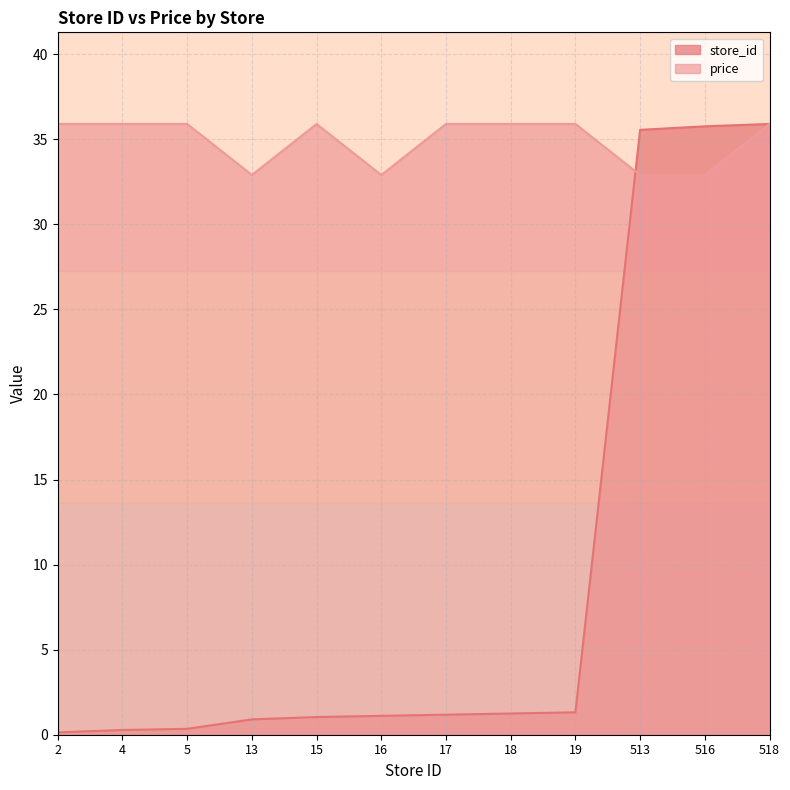

At which category is the sum across all series the highest?

518